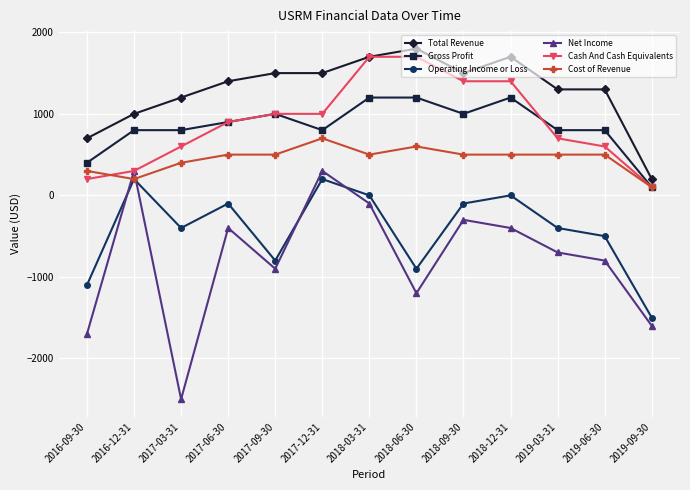

Reading right to left, transcribe all the data shown in this chart.

Total Revenue: 2019-09-30=200	2019-06-30=1300	2019-03-31=1300	2018-12-31=1700	2018-09-30=1500	2018-06-30=1800	2018-03-31=1700	2017-12-31=1500	2017-09-30=1500	2017-06-30=1400	2017-03-31=1200	2016-12-31=1000	2016-09-30=700
Gross Profit: 2019-09-30=100	2019-06-30=800	2019-03-31=800	2018-12-31=1200	2018-09-30=1000	2018-06-30=1200	2018-03-31=1200	2017-12-31=800	2017-09-30=1000	2017-06-30=900	2017-03-31=800	2016-12-31=800	2016-09-30=400
Operating Income or Loss: 2019-09-30=-1500	2019-06-30=-500	2019-03-31=-400	2018-12-31=0	2018-09-30=-100	2018-06-30=-900	2018-03-31=0	2017-12-31=200	2017-09-30=-800	2017-06-30=-100	2017-03-31=-400	2016-12-31=200	2016-09-30=-1100
Net Income: 2019-09-30=-1600	2019-06-30=-800	2019-03-31=-700	2018-12-31=-400	2018-09-30=-300	2018-06-30=-1200	2018-03-31=-100	2017-12-31=300	2017-09-30=-900	2017-06-30=-400	2017-03-31=-2500	2016-12-31=300	2016-09-30=-1700
Cash And Cash Equivalents: 2019-09-30=100	2019-06-30=600	2019-03-31=700	2018-12-31=1400	2018-09-30=1400	2018-06-30=1700	2018-03-31=1700	2017-12-31=1000	2017-09-30=1000	2017-06-30=900	2017-03-31=600	2016-12-31=300	2016-09-30=200
Cost of Revenue: 2019-09-30=100	2019-06-30=500	2019-03-31=500	2018-12-31=500	2018-09-30=500	2018-06-30=600	2018-03-31=500	2017-12-31=700	2017-09-30=500	2017-06-30=500	2017-03-31=400	2016-12-31=200	2016-09-30=300